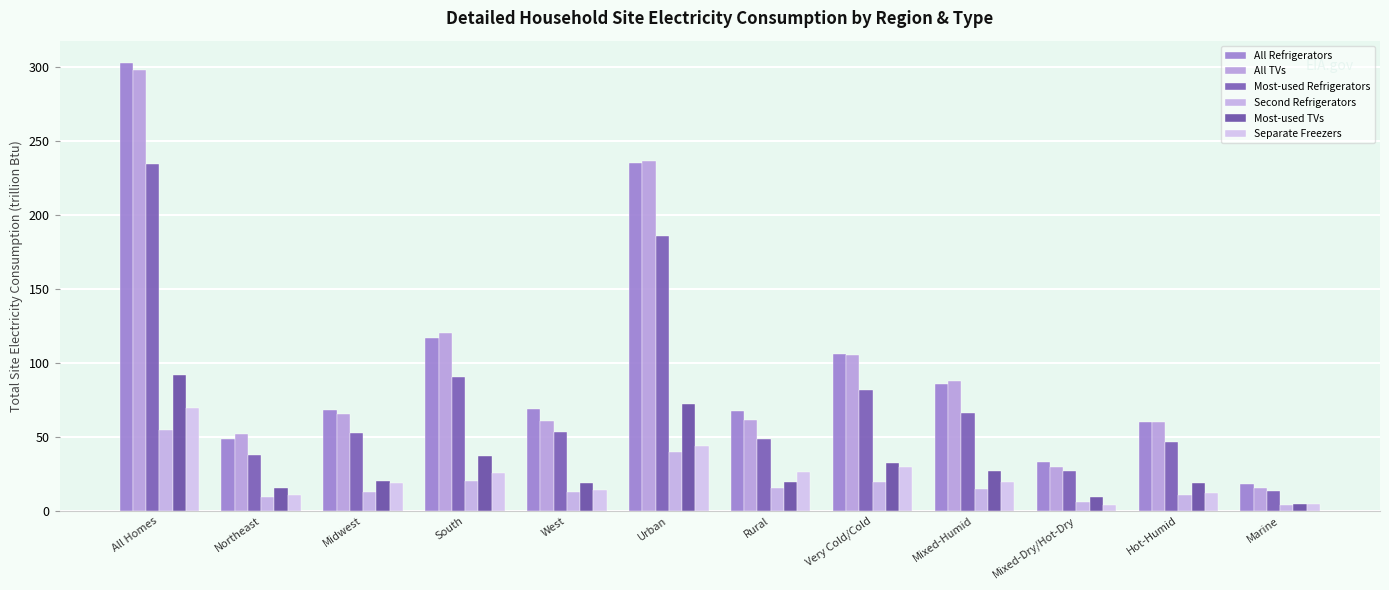

True or false: Most-used TVs has a value of 18.7 at West.

True